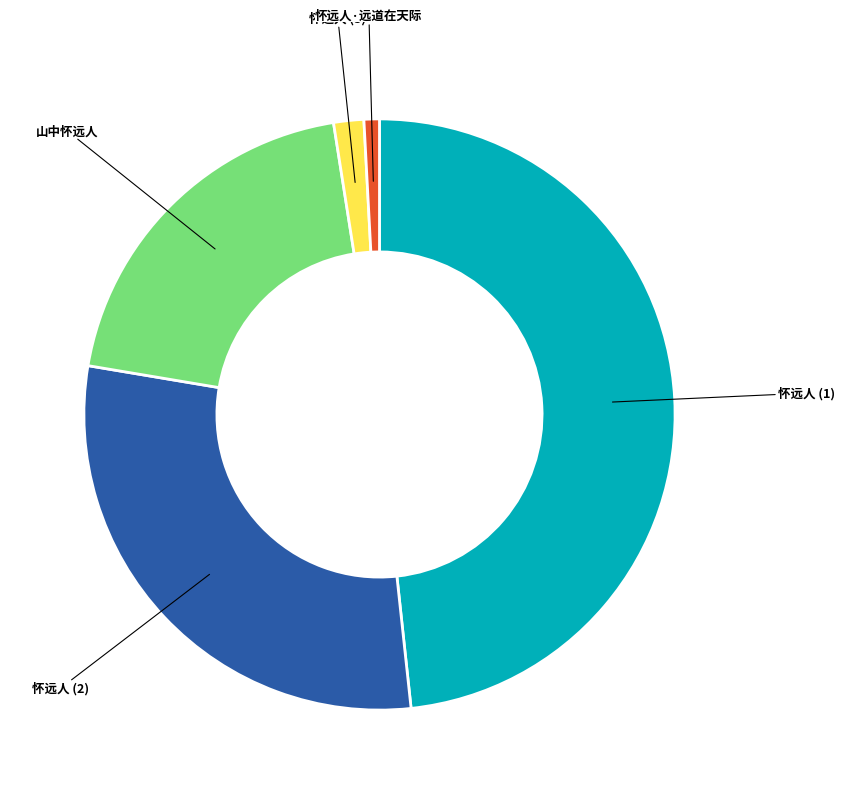

Does any single category account for the majority?

No